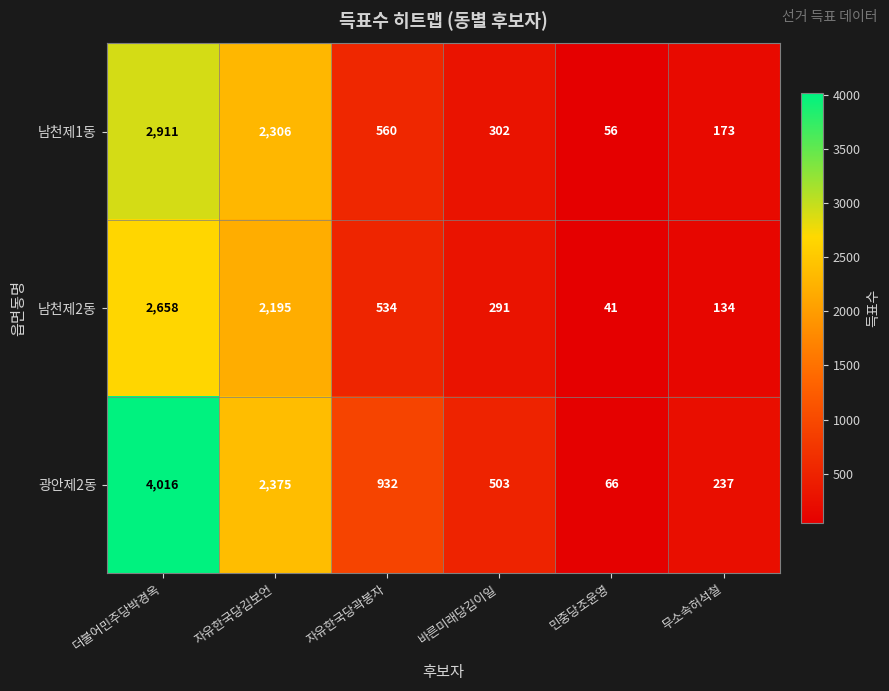

Reading right to left, list all the values displayed in this chart.

남천제1동: 무소속허석철=173	민중당조윤영=56	바른미래당김이일=302	자유한국당곽봉자=560	자유한국당김보언=2306	더불어민주당박경옥=2911
남천제2동: 무소속허석철=134	민중당조윤영=41	바른미래당김이일=291	자유한국당곽봉자=534	자유한국당김보언=2195	더불어민주당박경옥=2658
광안제2동: 무소속허석철=237	민중당조윤영=66	바른미래당김이일=503	자유한국당곽봉자=932	자유한국당김보언=2375	더불어민주당박경옥=4016